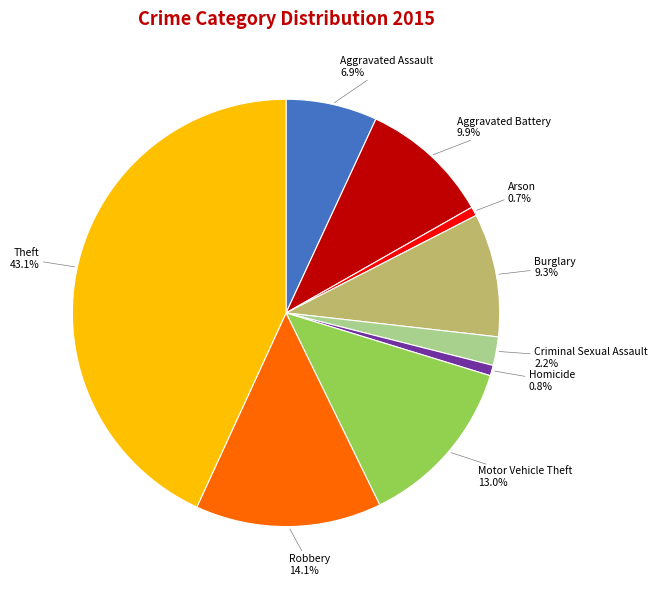

Does any single category account for the majority?

No